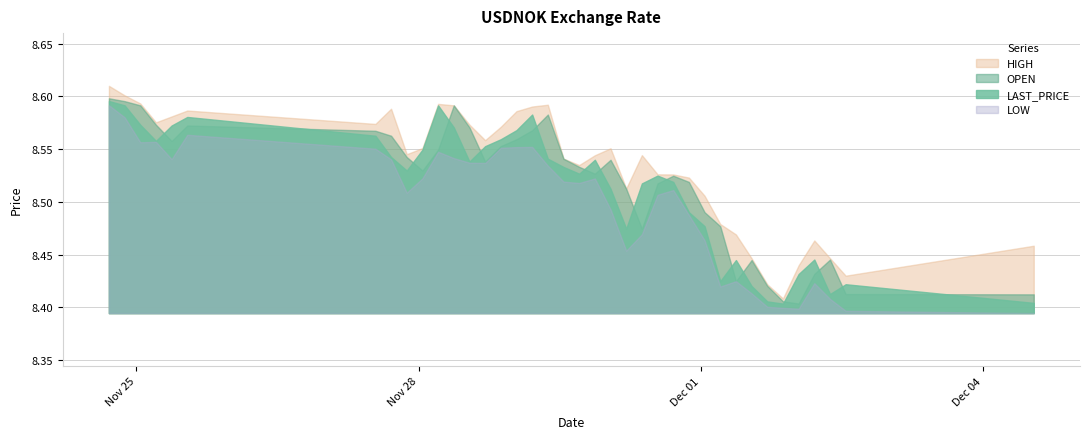

Is it true that HIGH equals 3.8 at 2016-11-30 05:00?

False